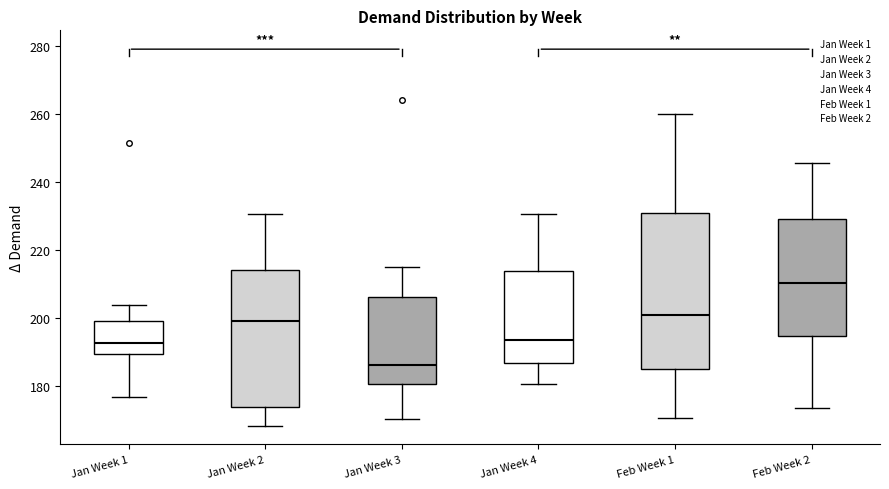

Comparing the boxes themselves (not the whiskers), which one is the tallest?

Feb Week 1